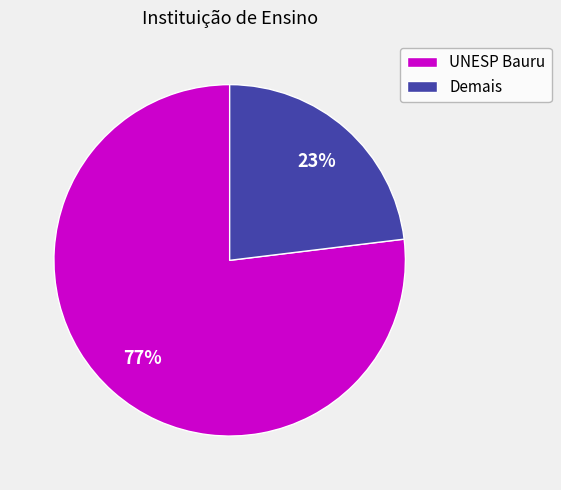

To the nearest percent, what percentage of the pie is Demais?

23%